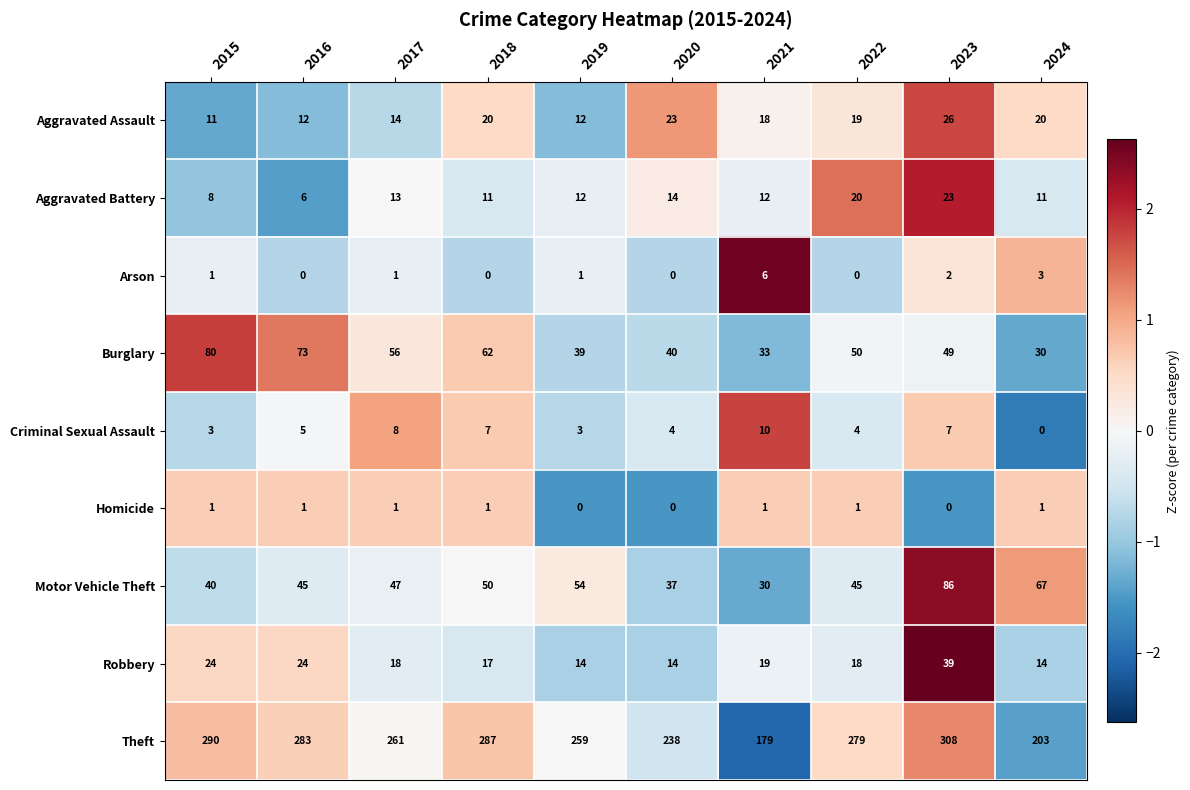

What is the maximum value for Arson?

6